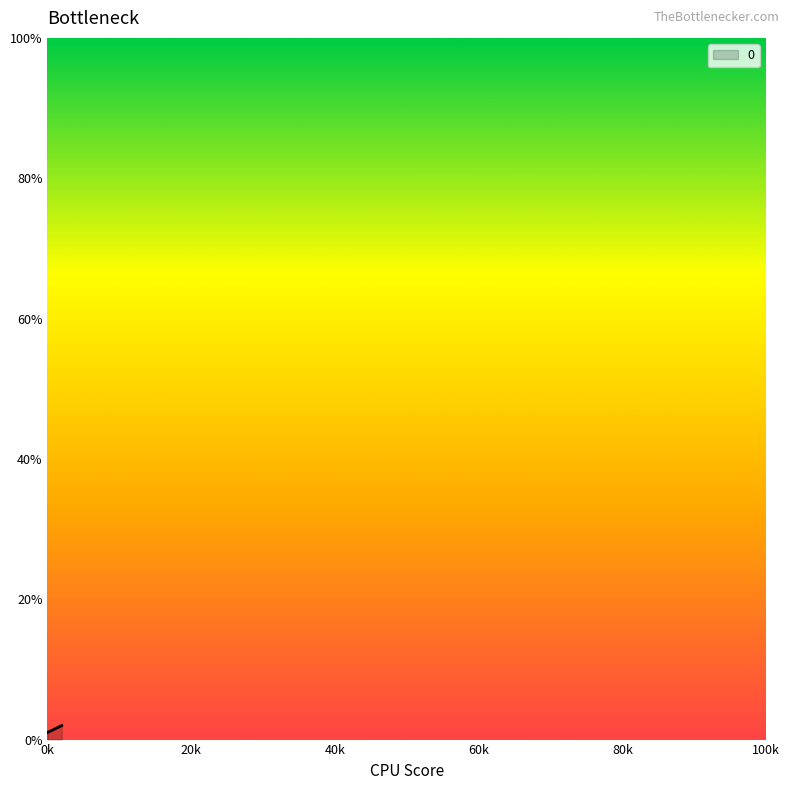

The chart shows a value of 2 at 2. True or false?

True